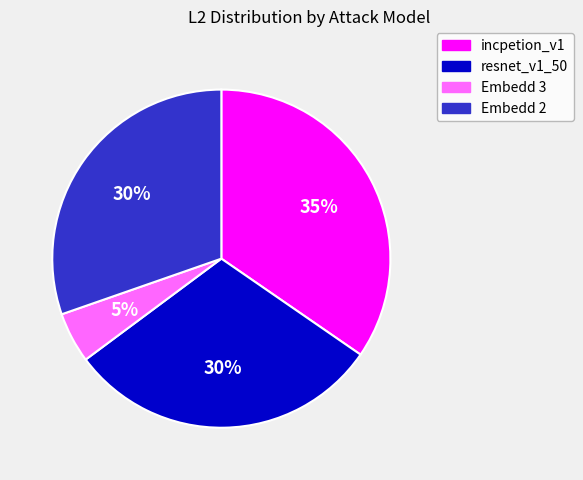

To the nearest percent, what percentage of the pie is incpetion_v1?

35%